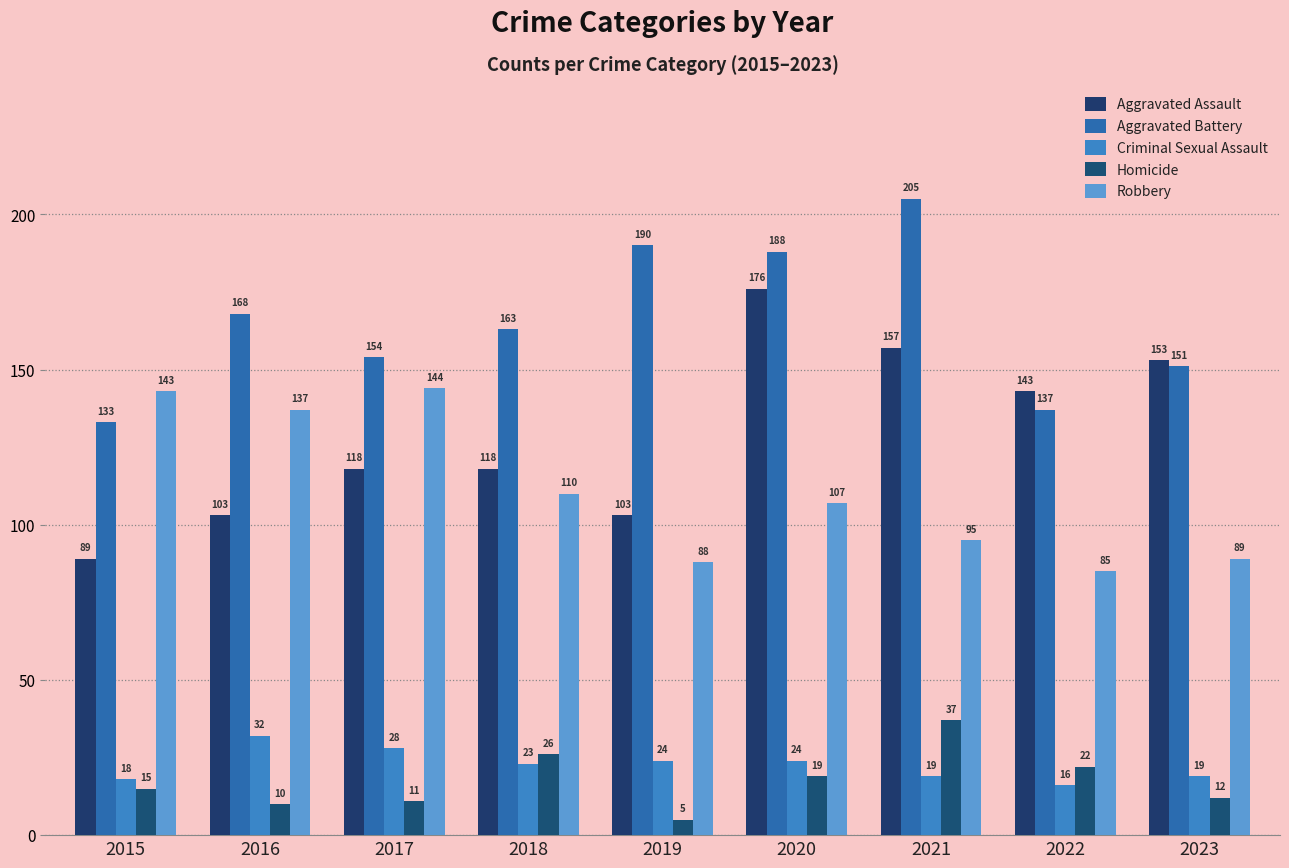

What is the value of the Aggravated Assault bar at the 7th from the left?

157